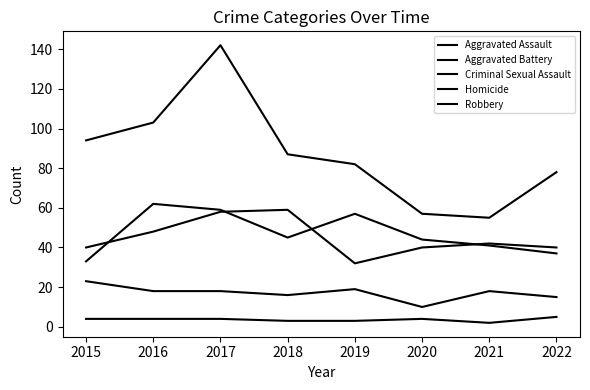

True or false: Aggravated Assault has a value of 59 at 2017.

True